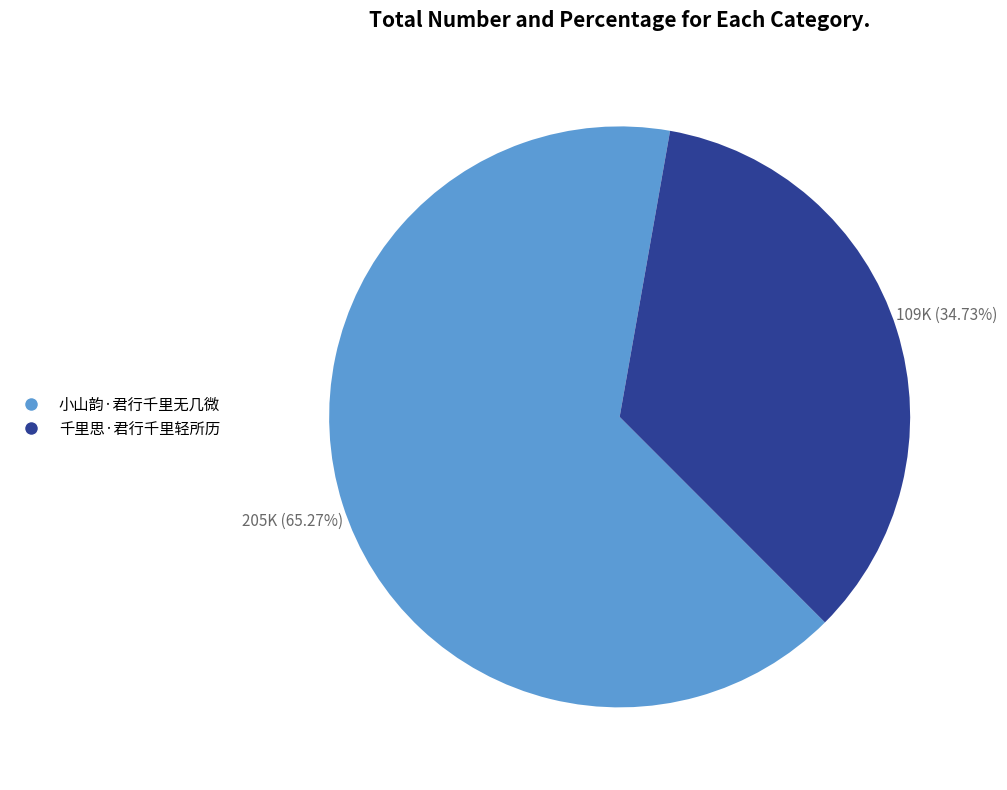

Do 千里思·君行千里轻所历 and 小山韵·君行千里无几微 together represent more than half of the pie?

Yes